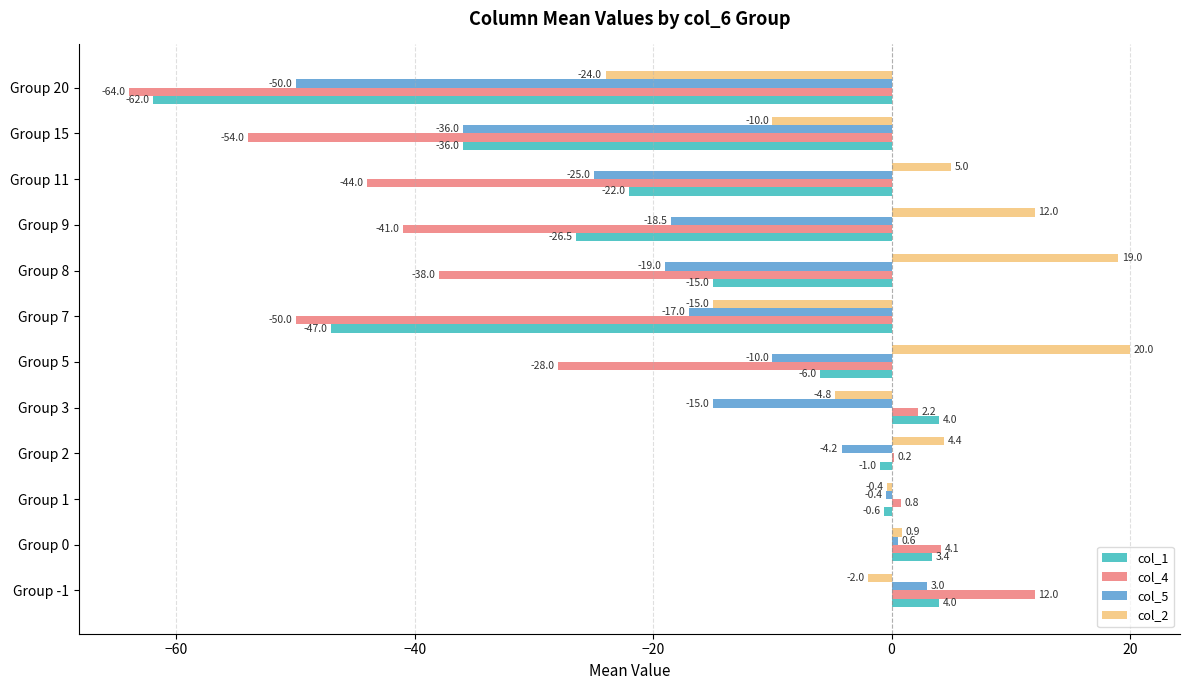

What is the average value of the col_1 series?

-17.1